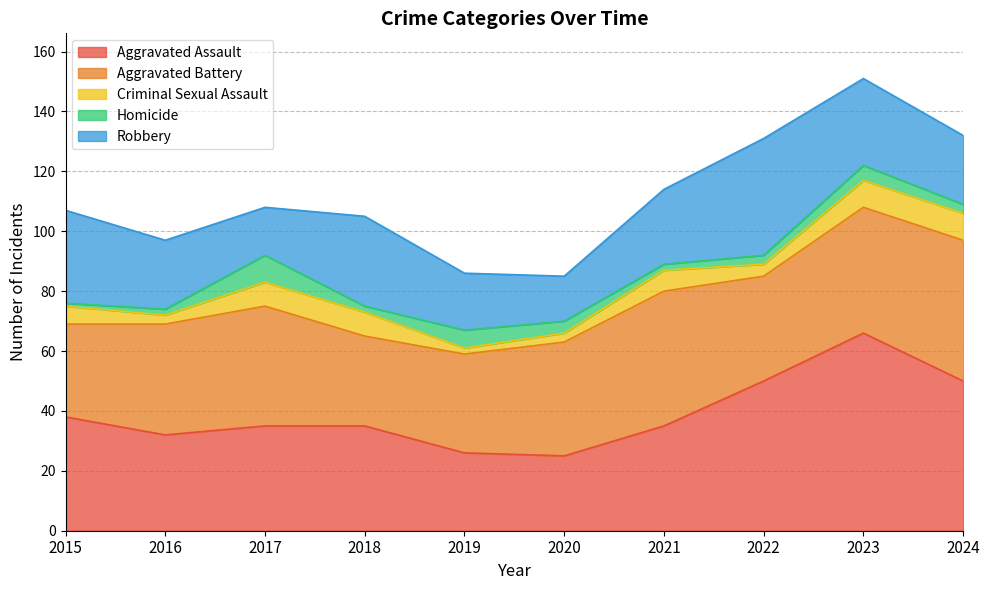

Where does the Aggravated Battery series first go above 38?

2017